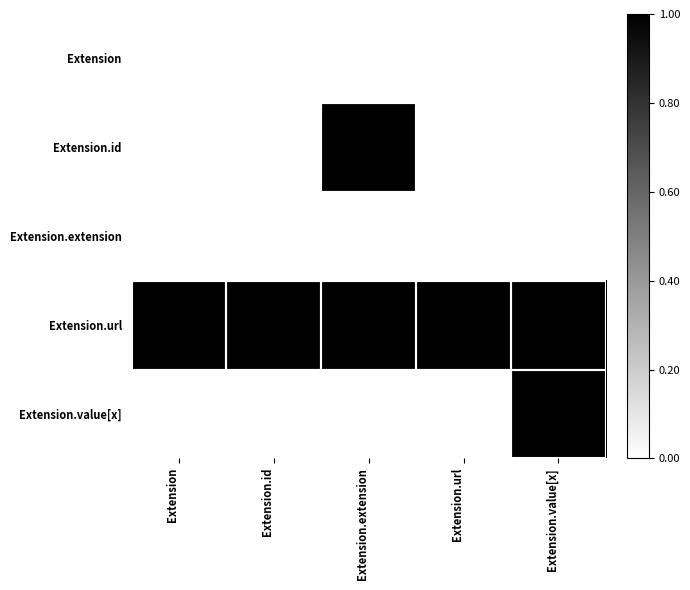

Reading right to left, what are all the values shown in this chart?

Extension: Extension.value[x]=0	Extension.url=0	Extension.extension=0	Extension.id=0	Extension=0
Extension.id: Extension.value[x]=0	Extension.url=0	Extension.extension=1	Extension.id=0	Extension=0
Extension.extension: Extension.value[x]=0	Extension.url=0	Extension.extension=0	Extension.id=0	Extension=0
Extension.url: Extension.value[x]=1	Extension.url=1	Extension.extension=1	Extension.id=1	Extension=1
Extension.value[x]: Extension.value[x]=1	Extension.url=0	Extension.extension=0	Extension.id=0	Extension=0